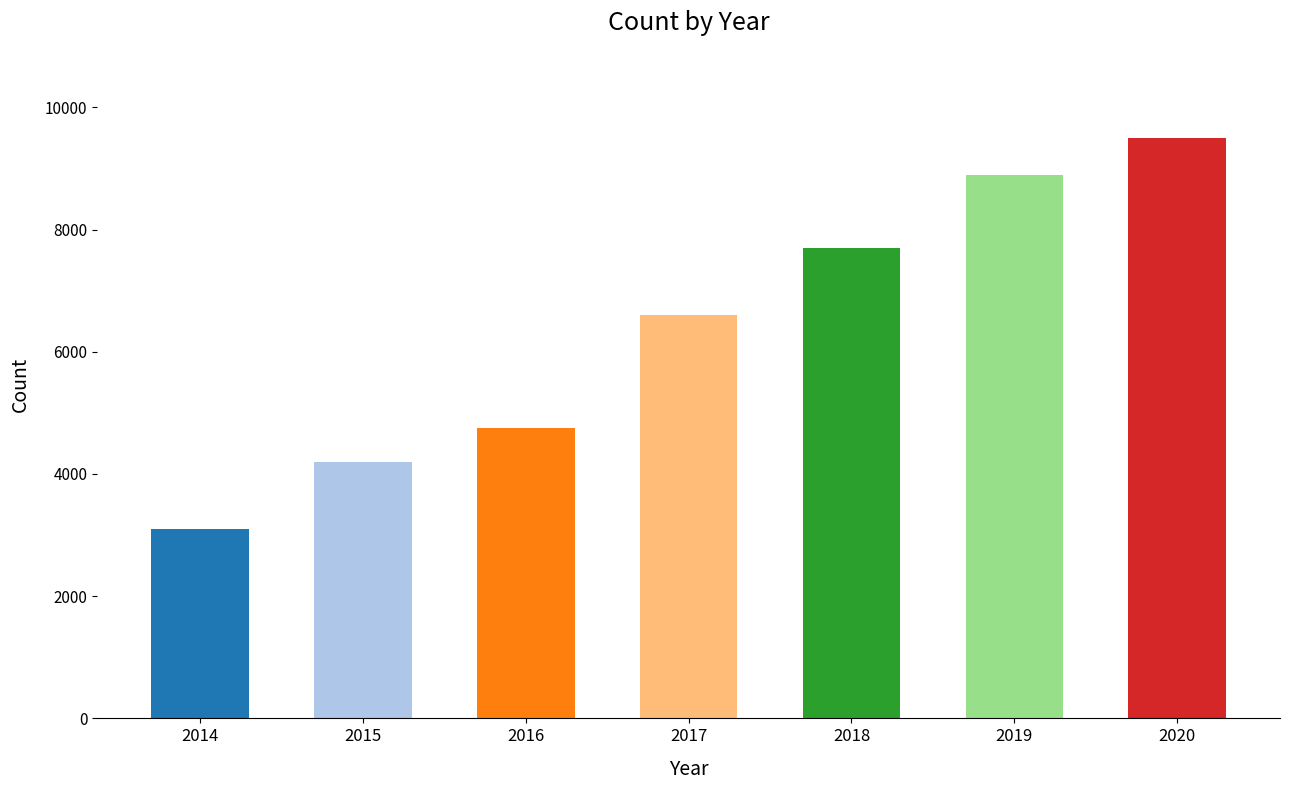

Reading right to left, list all the values displayed in this chart.

9500	8900	7700	6600	4750	4200	3100